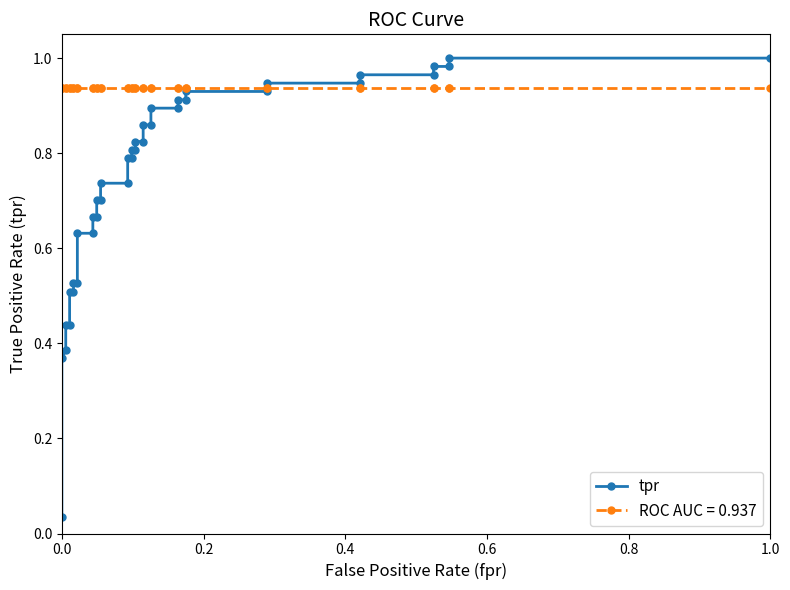

Reading right to left, what are all the values shown in this chart?

1.0	1.0	1.0	1.0	1.0	1.0	0.9	0.9	0.9	0.9	0.9	0.9	0.9	0.9	0.9	0.9	0.8	0.8	0.8	0.8	0.8	0.8	0.7	0.7	0.7	0.7	0.7	0.7	0.6	0.6	0.5	0.5	0.5	0.5	0.4	0.4	0.4	0.4	0.0